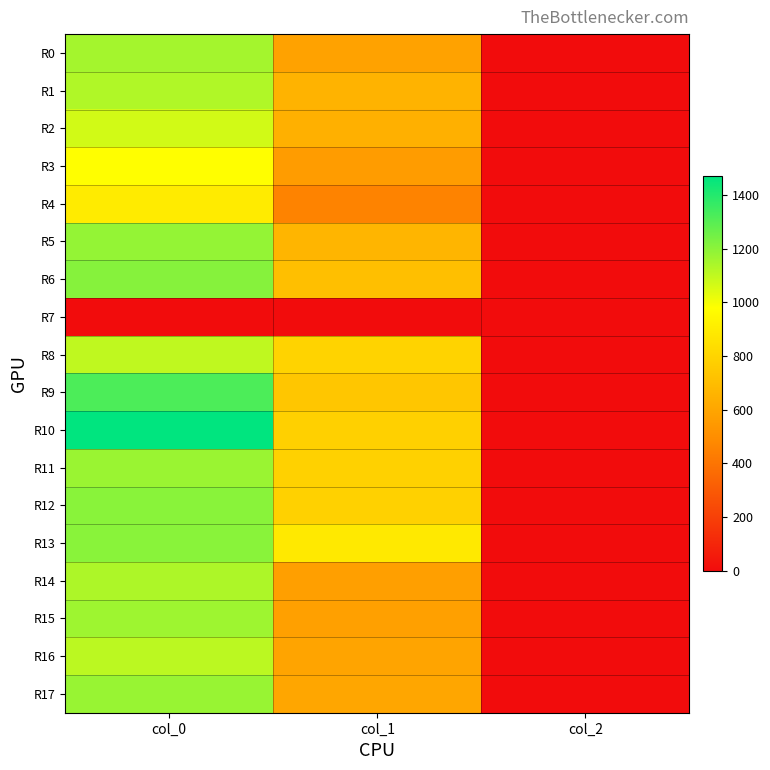

Which series has the widest spread of values?

R10